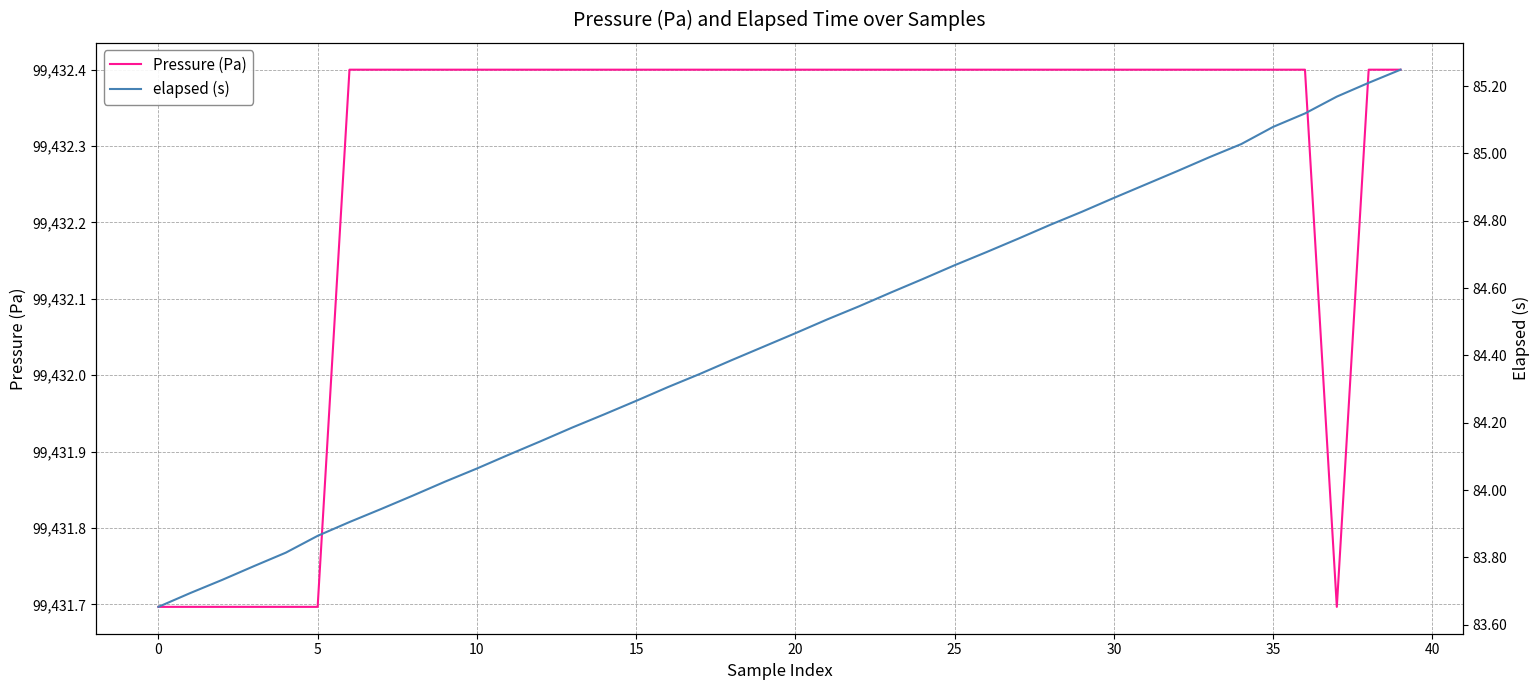

Is this an area chart (filled region under the line)?

No